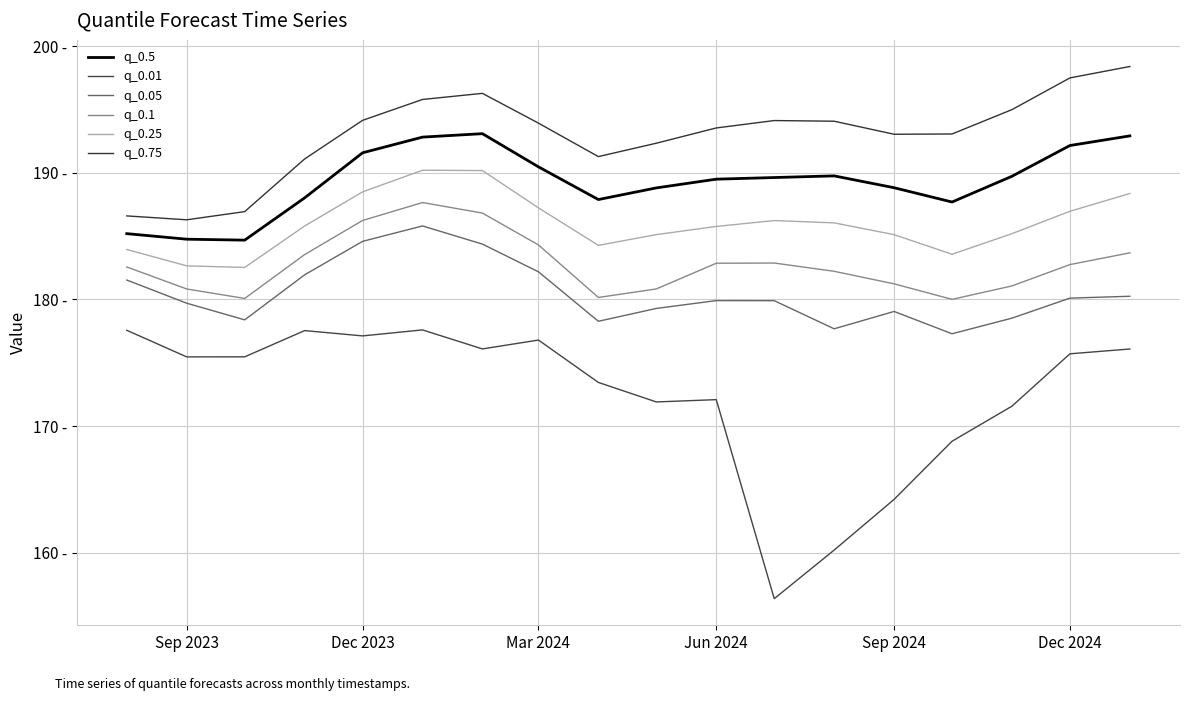

Does the chart display data point markers on the line(s)?

No